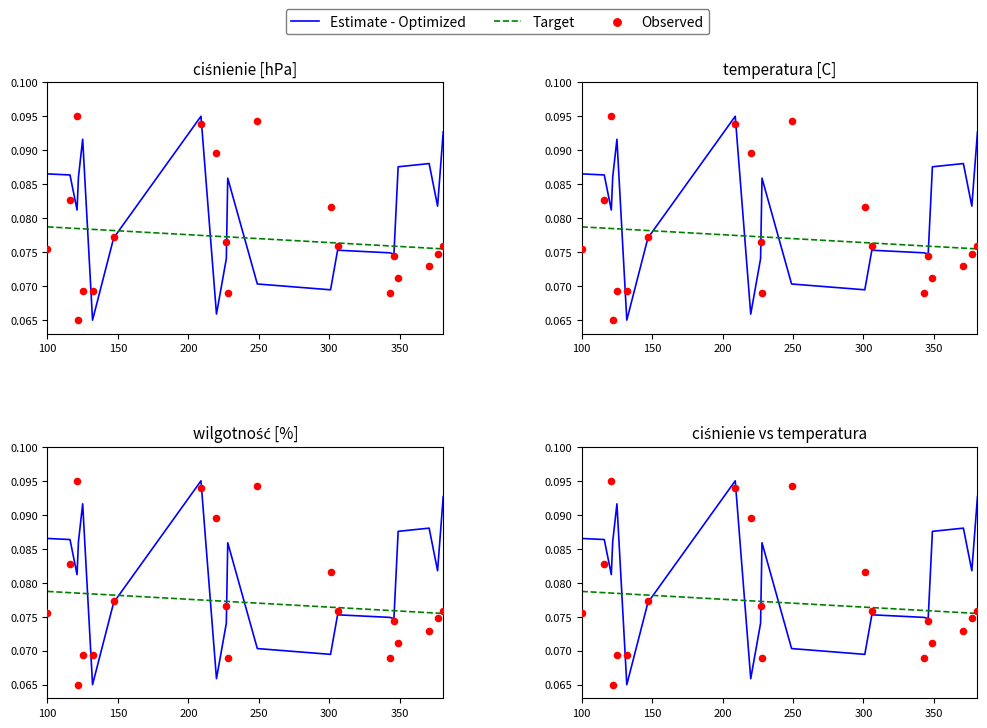

Which series has the largest total across all categories?

Estimate - Optimized